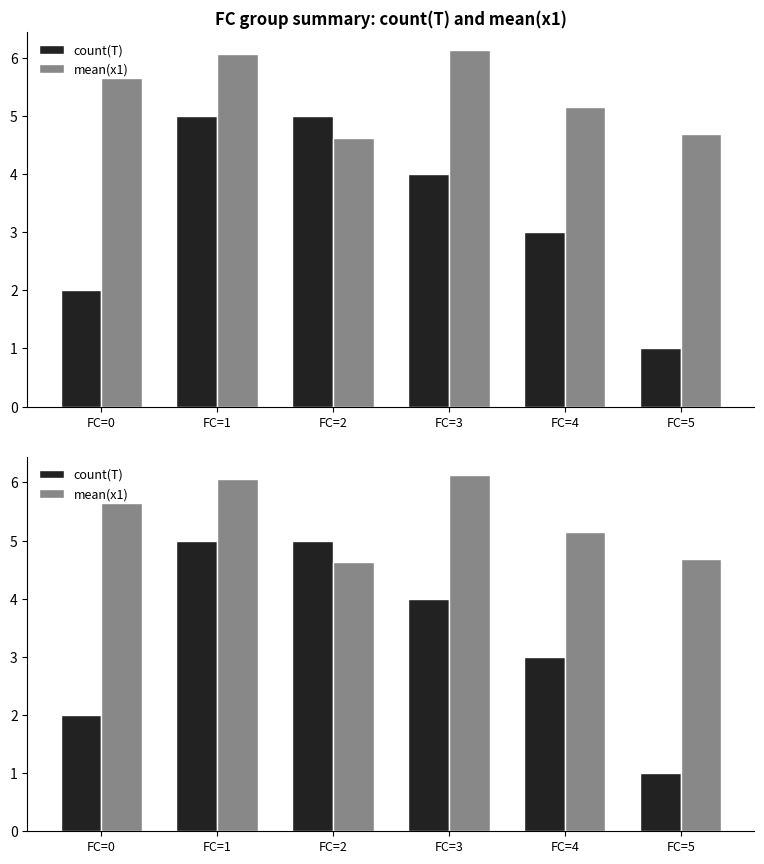

At how many categories does at least one series exceed 5?

4